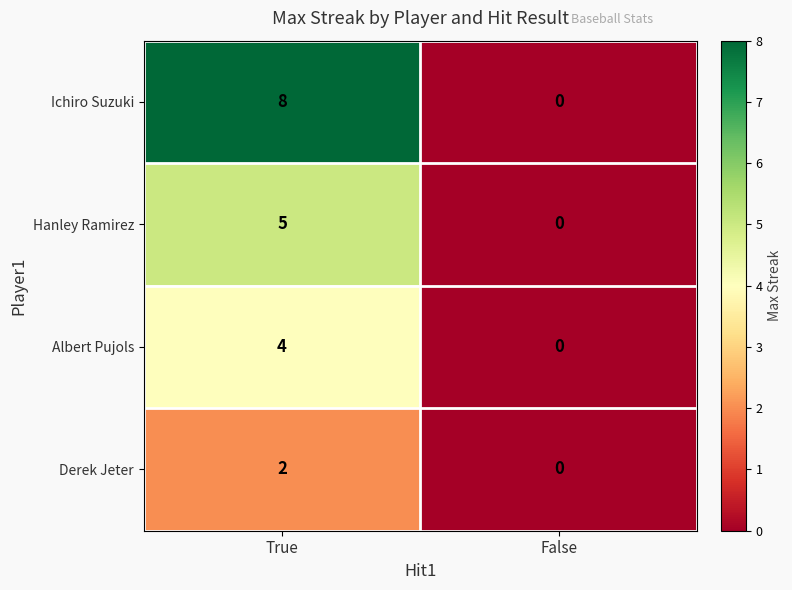

At how many categories does at least one series exceed 4?

1